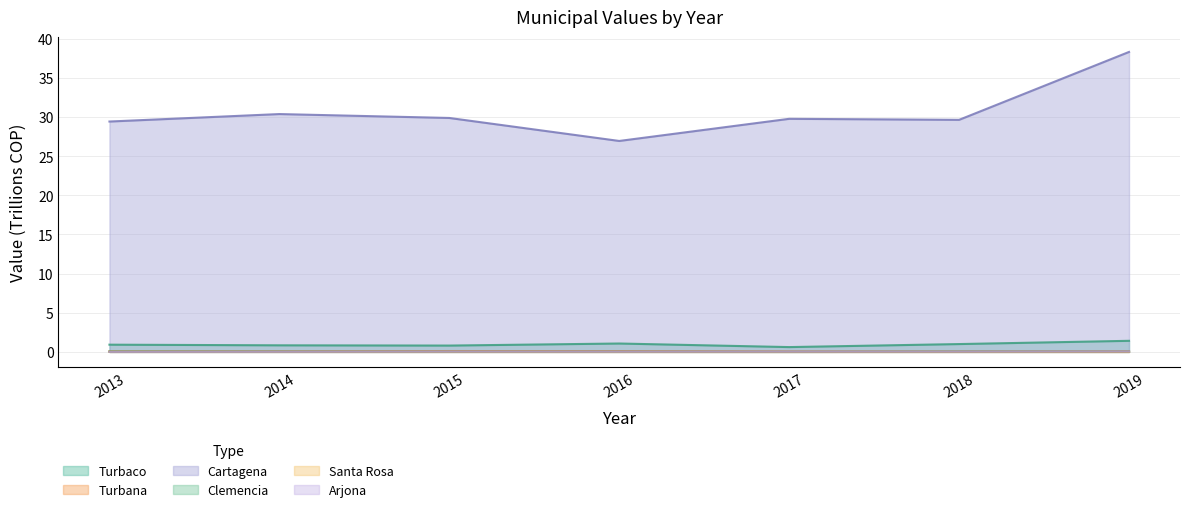

What is the maximum value for Cartagena?

38.3